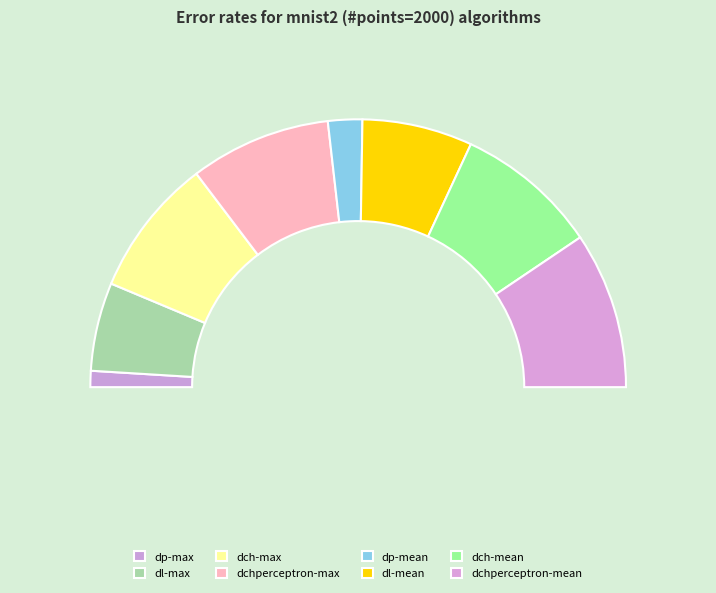

Is there a majority slice in this chart?

No